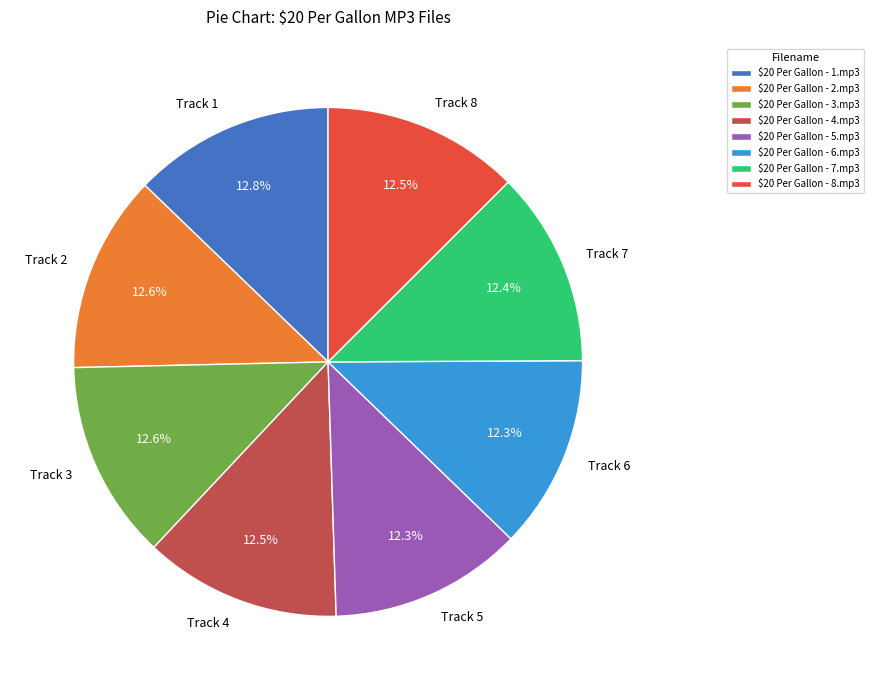

Approximately how many times larger is the value at Track 5 compared to Track 2?

1.0